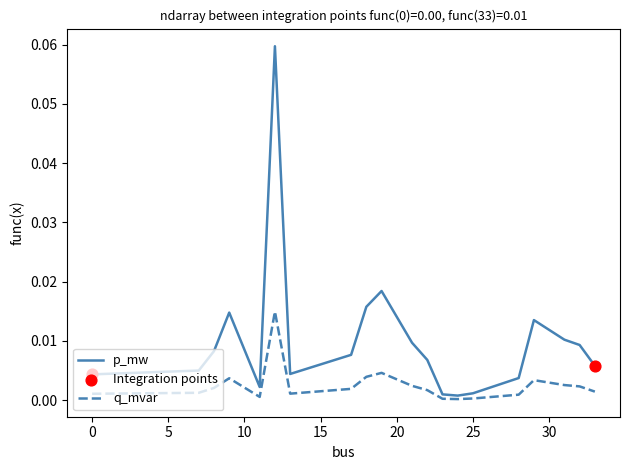

Which series has the widest spread of values?

p_mw